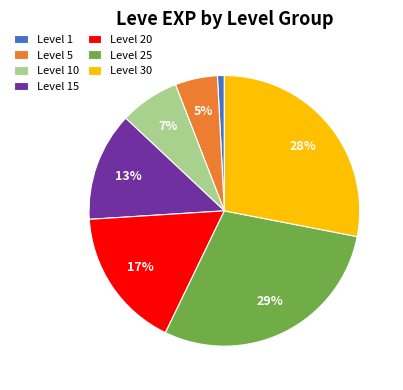

The Level 25 slice represents 11% of the pie. True or false?

False